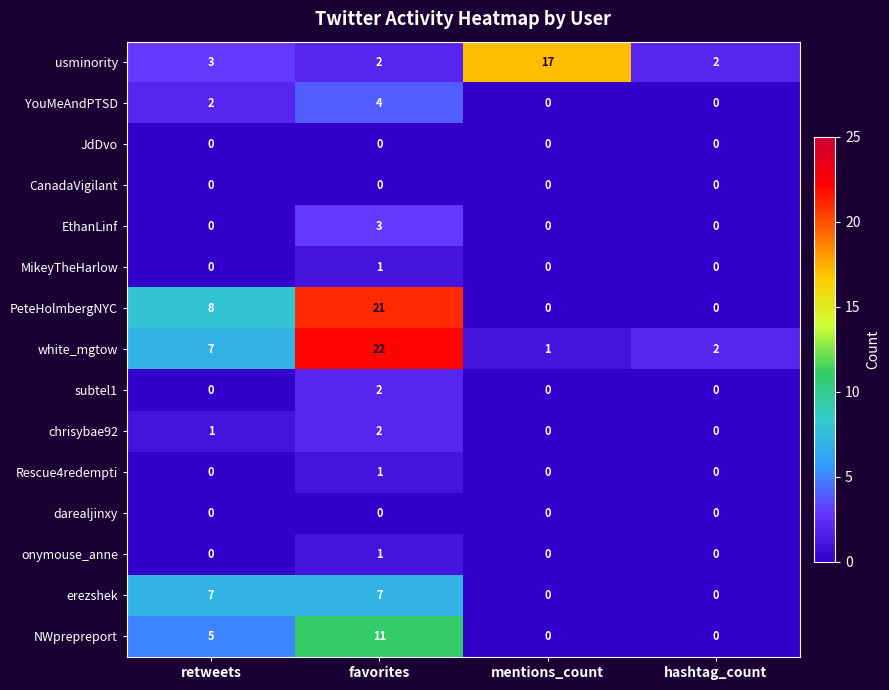

What is the average value of the NWprepreport series?

4